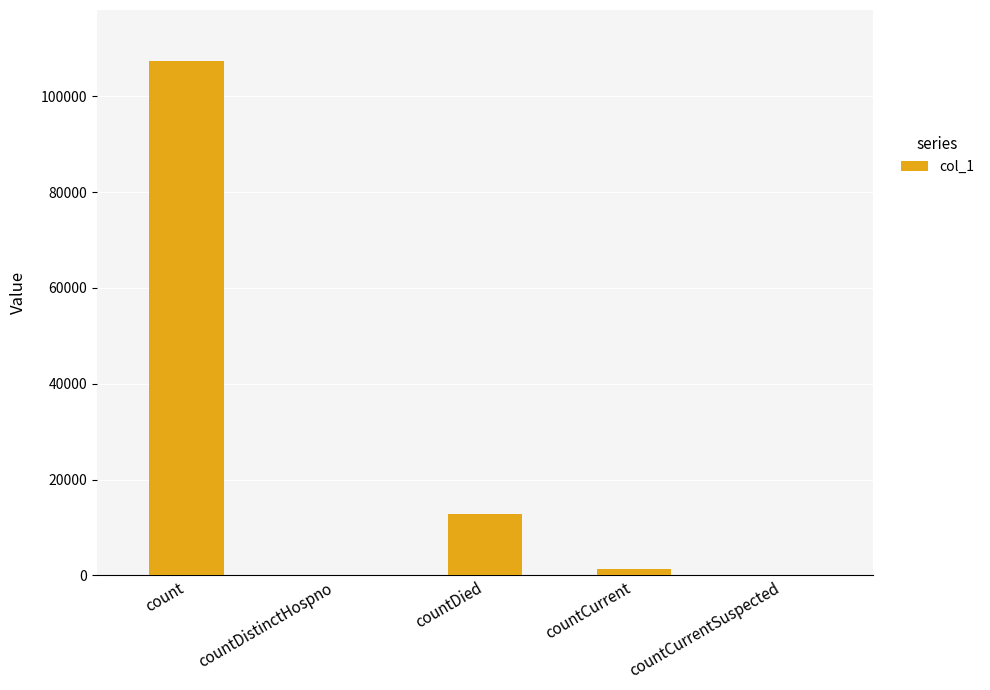

What is the sum of the values at countDistinctHospno and countDied?

12736